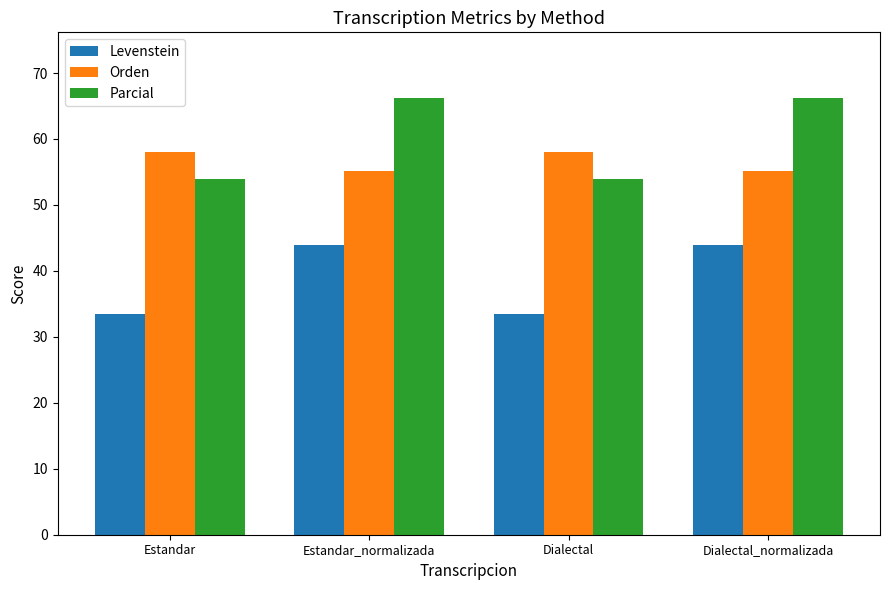

Reading left to right, extract all data points from this chart.

Levenstein: 33.5	44.0	33.5	44.0
Orden: 58.0	55.2	58.0	55.2
Parcial: 53.9	66.2	53.9	66.2